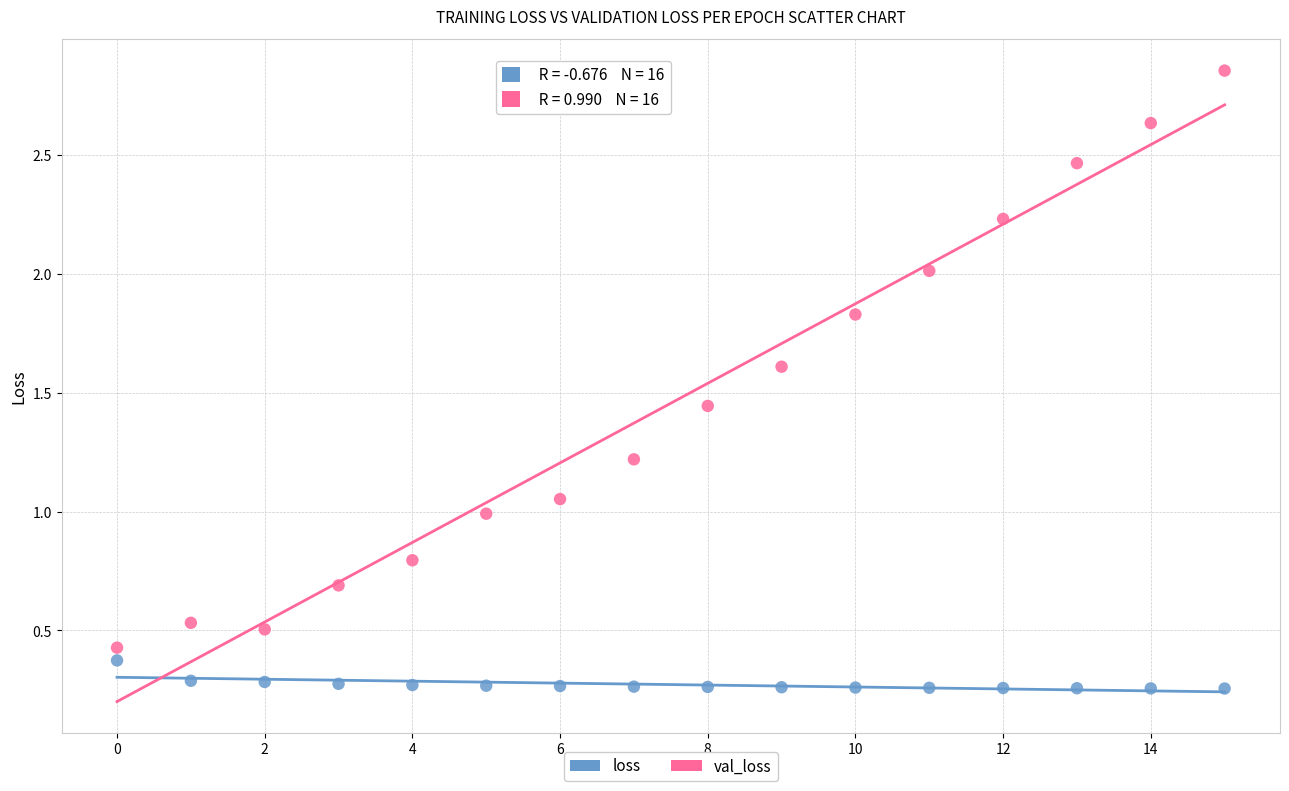

Which series reaches the maximum Y coordinate?

val_loss